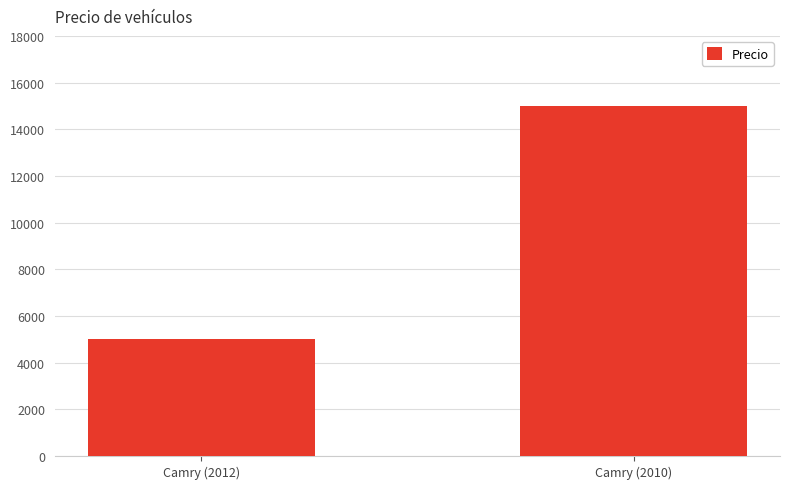

What is the maximum value shown in the chart?

15000